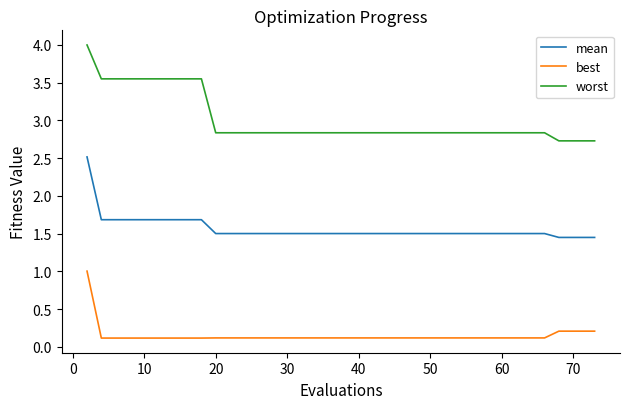

How many distinct data groups are displayed?

3